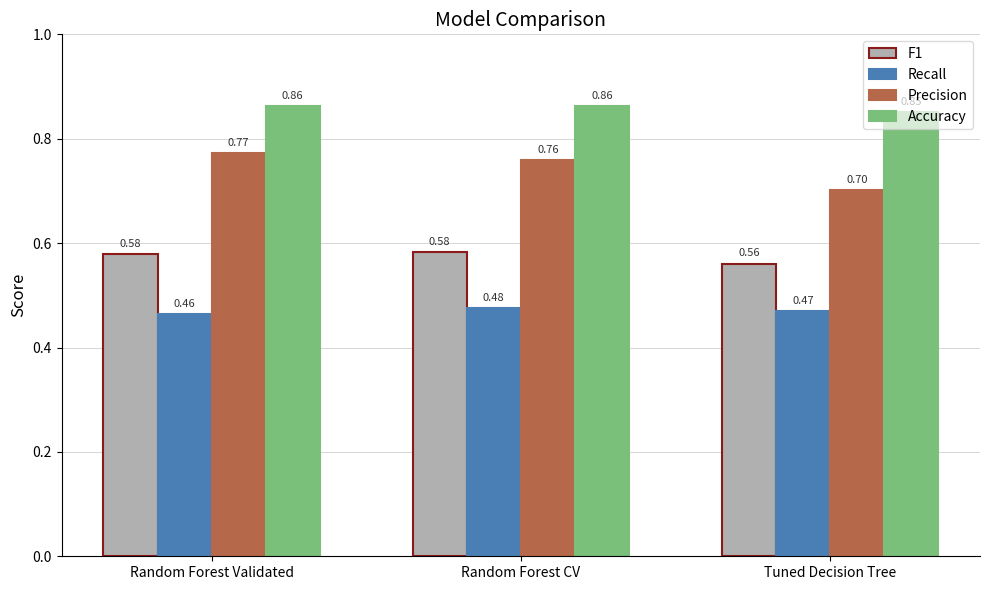

How many Precision values are between 0 and 1?

3